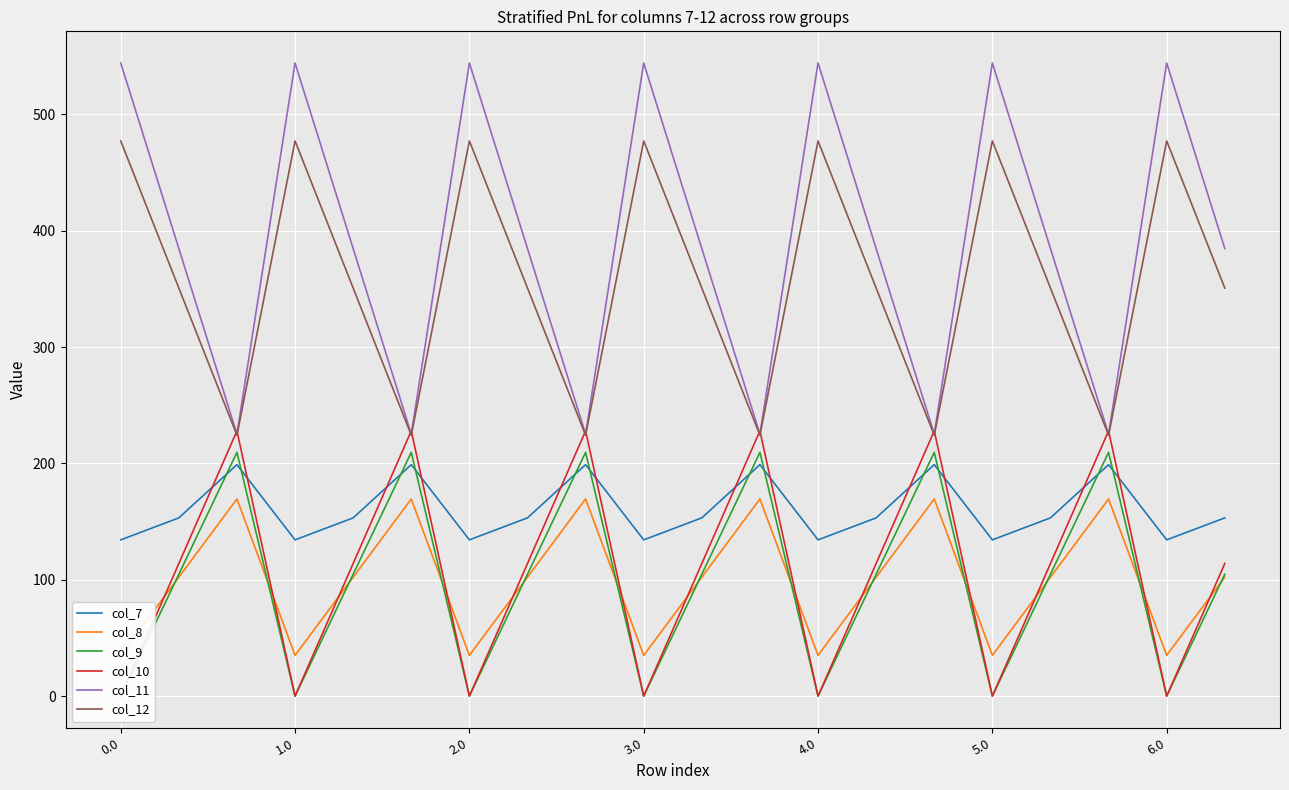

What is the minimum value for col_12?

224.3